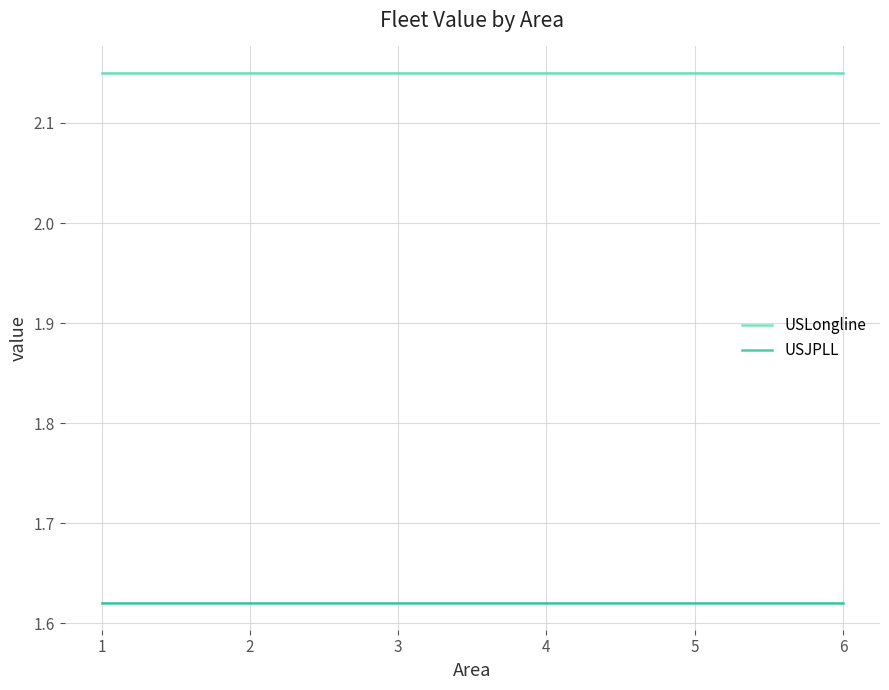

Is it true that USJPLL equals 0.9 at 4?

False